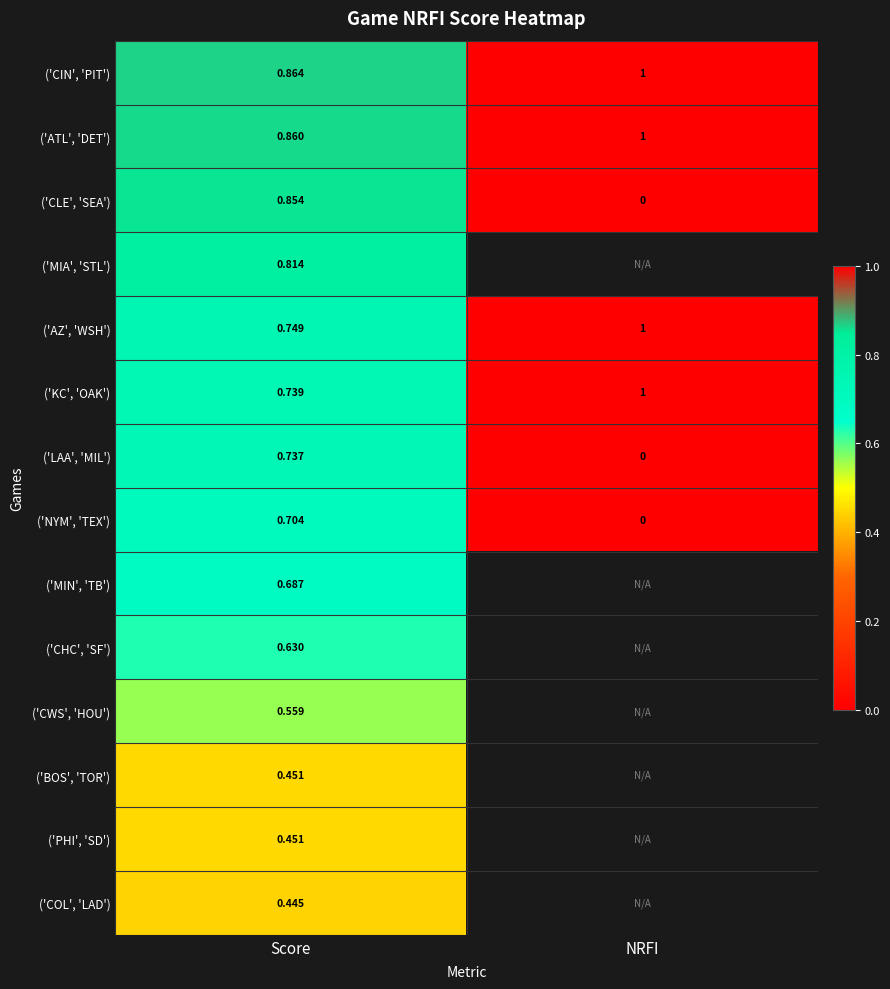

Rank the categories by ('NYM', 'TEX') value from highest to lowest.

Score, NRFI